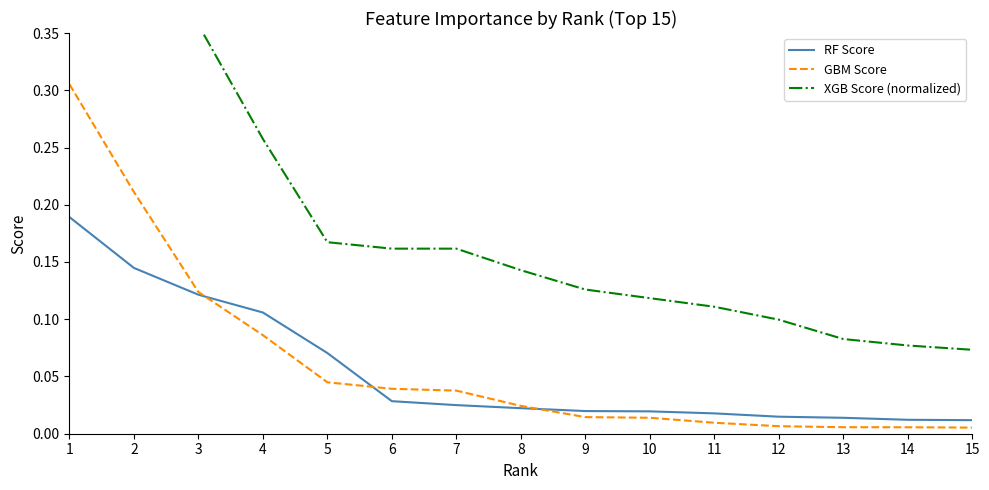

Where is RF Score nearest to the value 0?

15